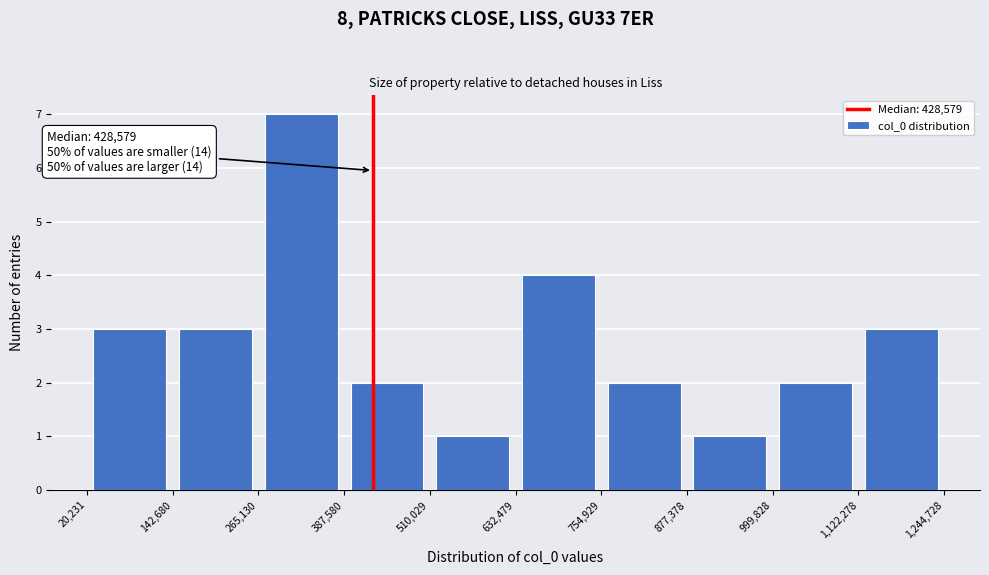

Over which range of the x-axis is the bar tallest?

265,130 to 387,580